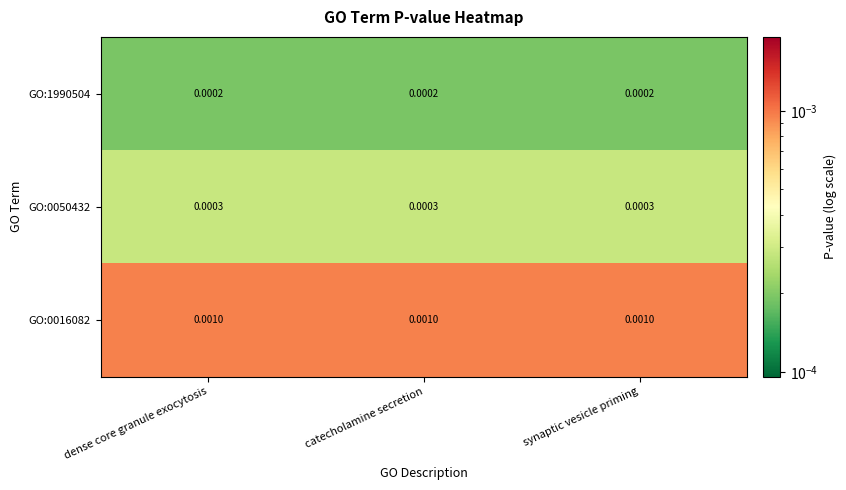

How many series are shown in this chart?

3